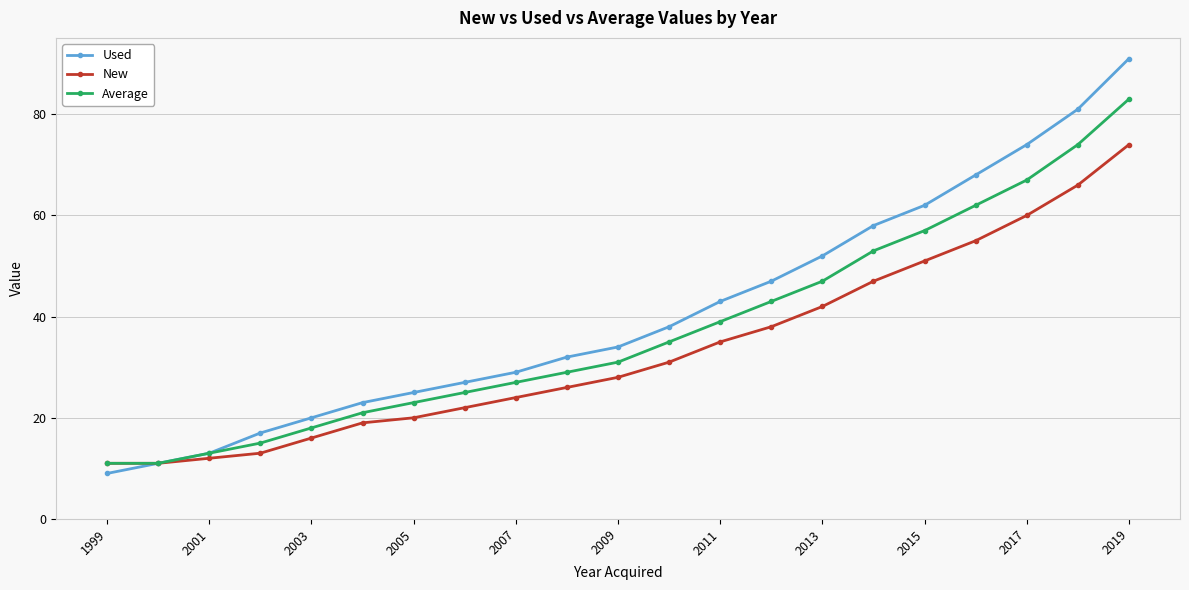

What is the difference between the maximum and minimum values in the Average series?

72